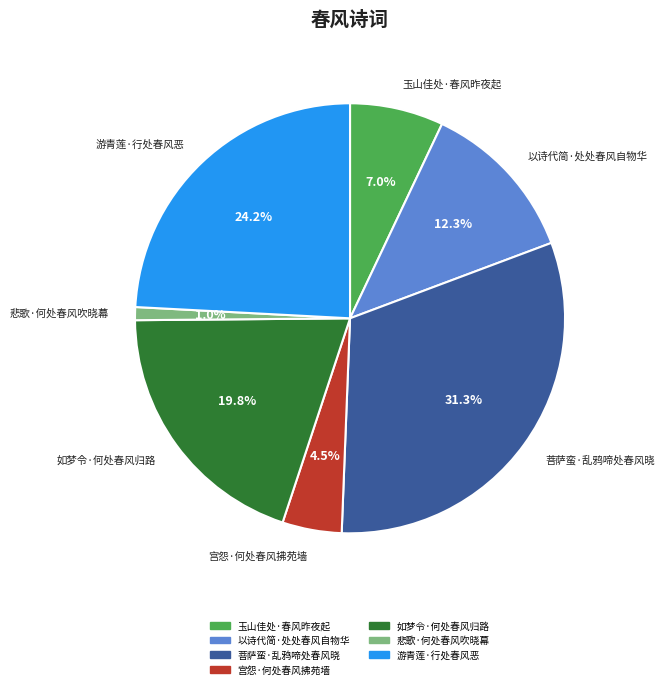

To the nearest percent, what is the average slice percentage?

14%